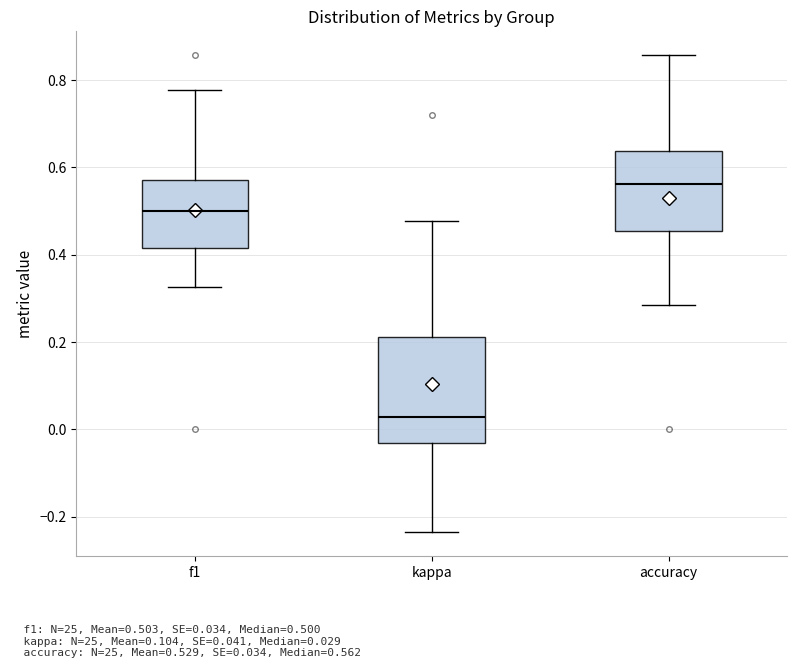

Where is the upper edge of the box for accuracy on the y-axis? The values are not printed on the chart, so give them approximately, as read against the axis.

0.64